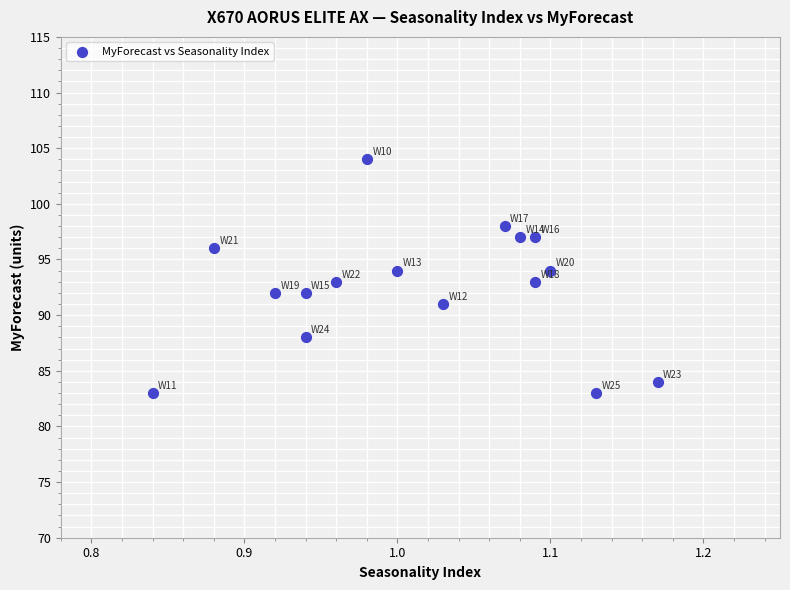

What is the range of Y values (max minus min)?

21